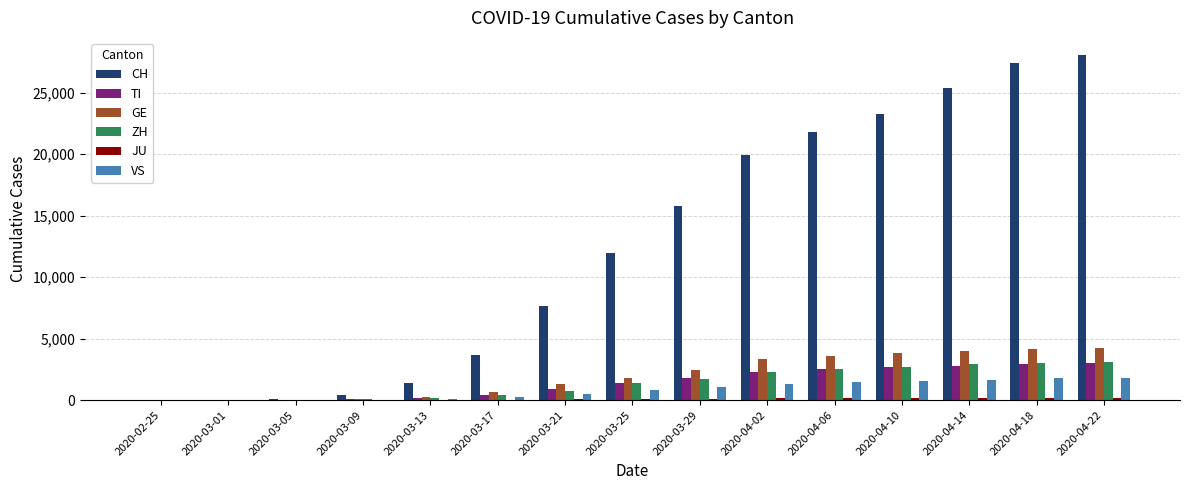

Read the CH value at 2020-03-25.

11957